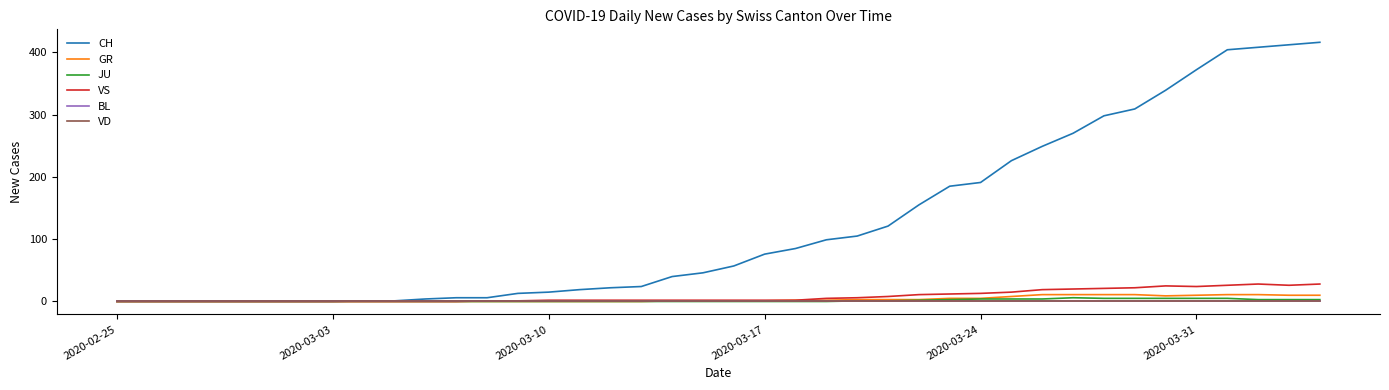

Does the chart display data point markers on the line(s)?

No